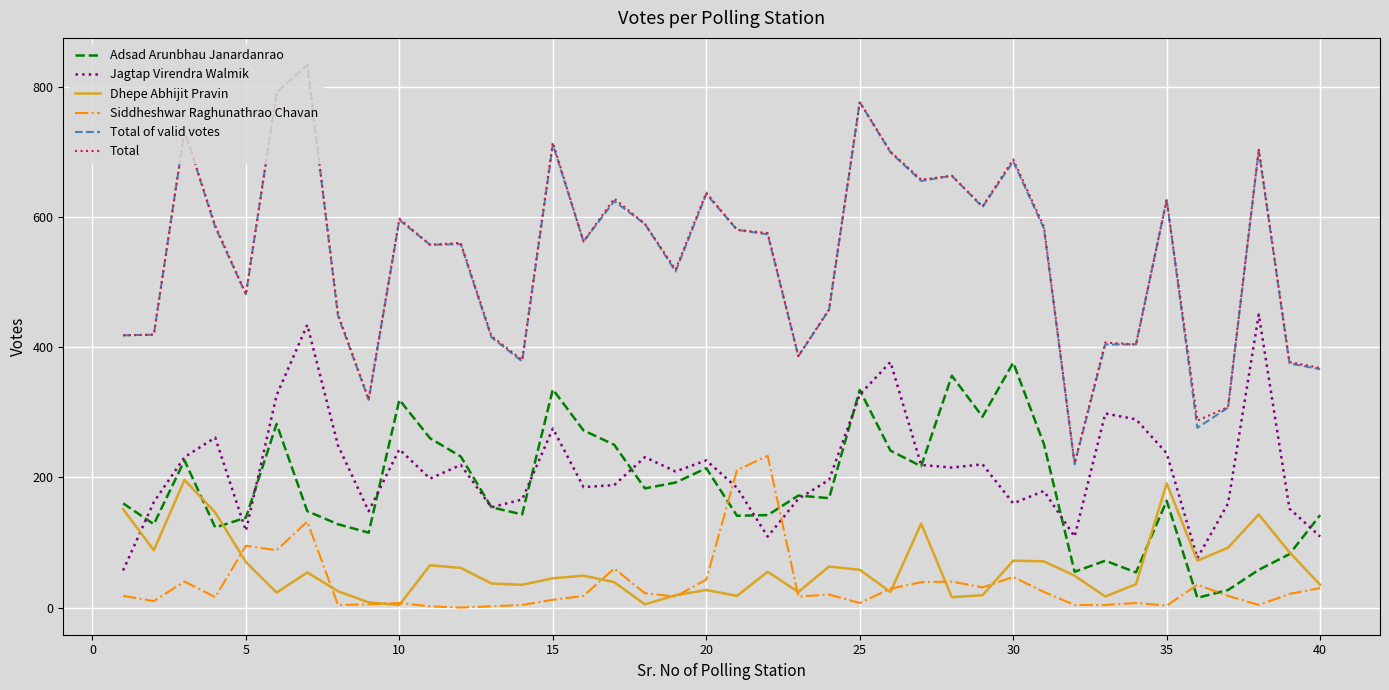

What is the average value of the Total series?

539